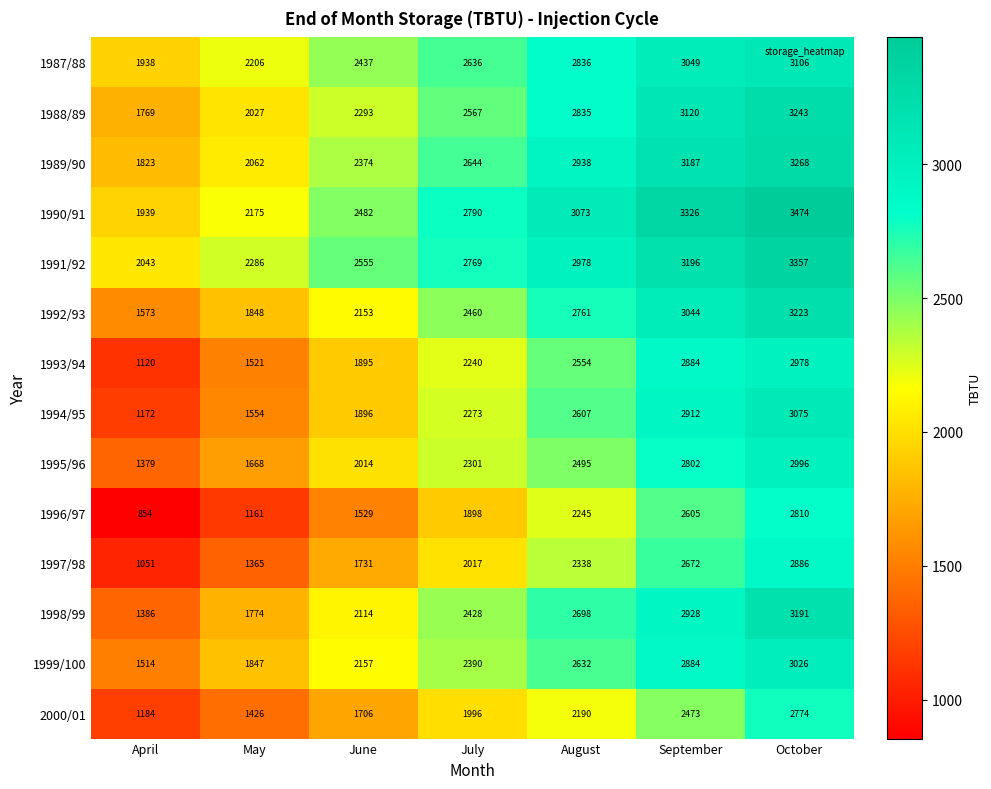

What is the difference between the highest and lowest values at July?

892